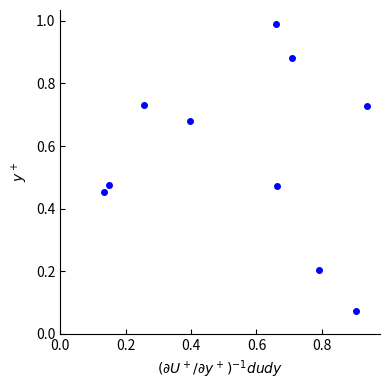

What is the average X value?

0.6